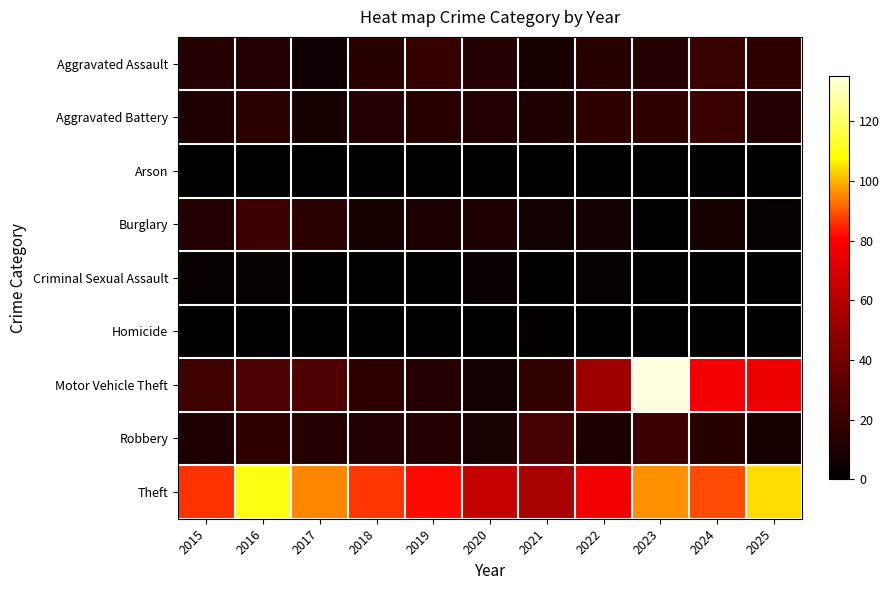

At which category is the sum across all series the highest?

2023